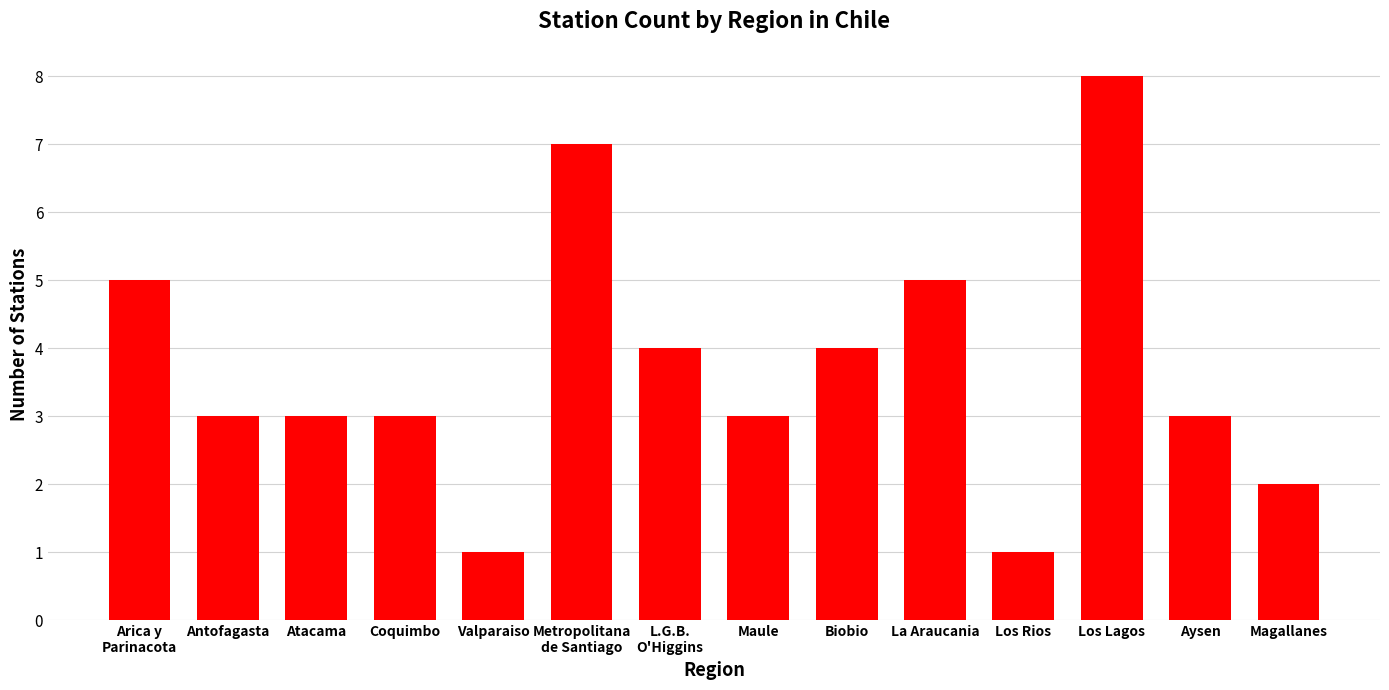

Reading left to right, list all the values displayed in this chart.

5	3	3	3	1	7	4	3	4	5	1	8	3	2